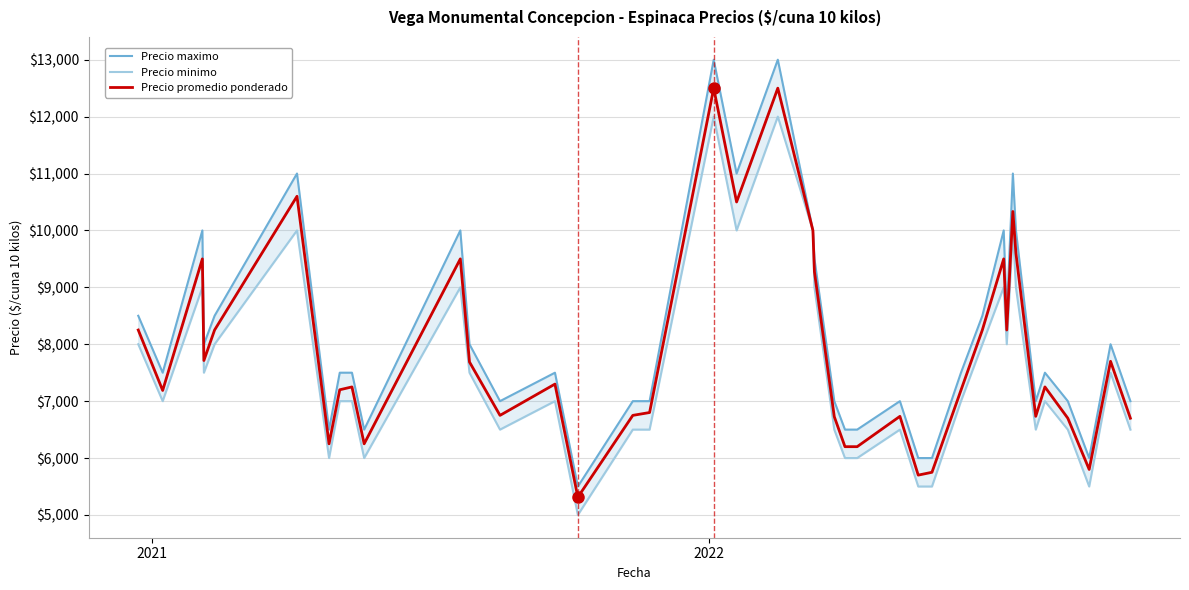

What is the maximum value for Precio promedio ponderado?

12500